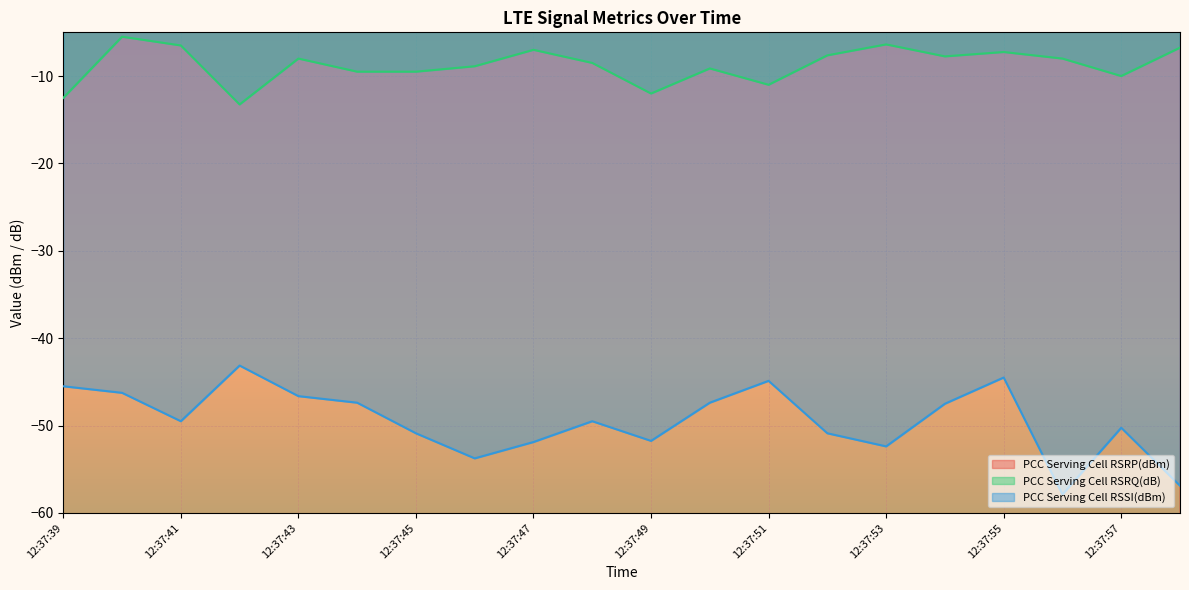

What is the value of the PCC Serving Cell RSSI(dBm) point at the 16th from the left?

-47.5